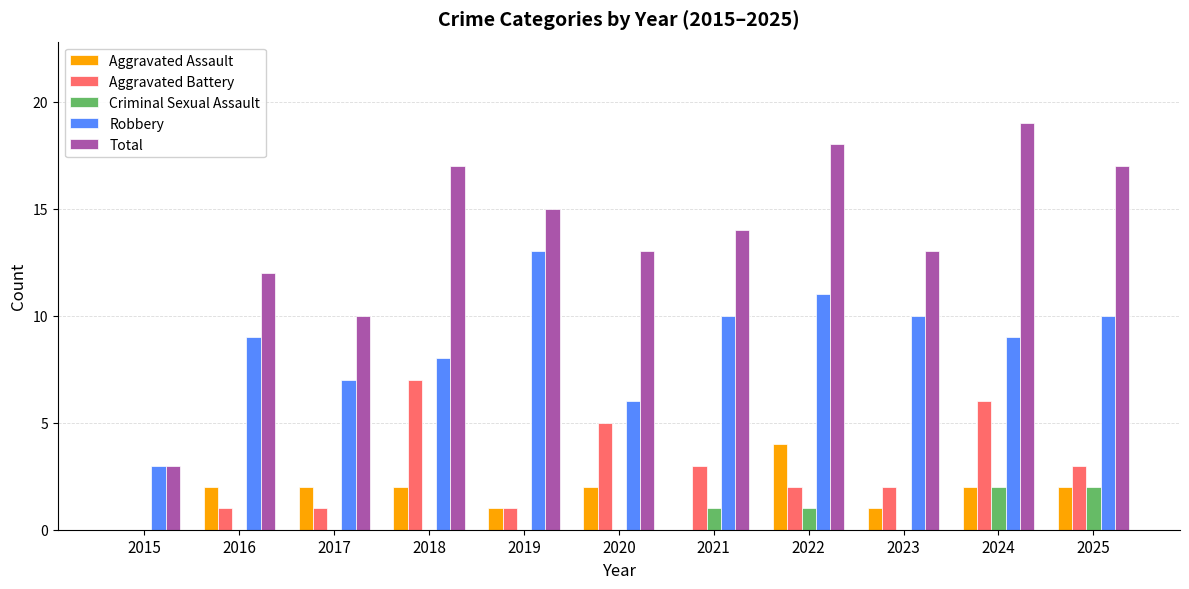

Is it true that Aggravated Battery equals 1 at 2022?

False